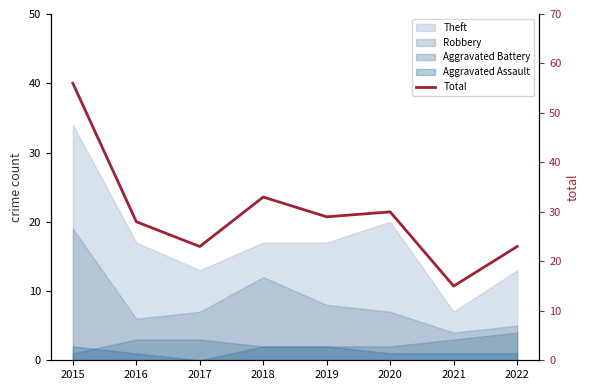

The value at 2020 is 9. True or false?

False